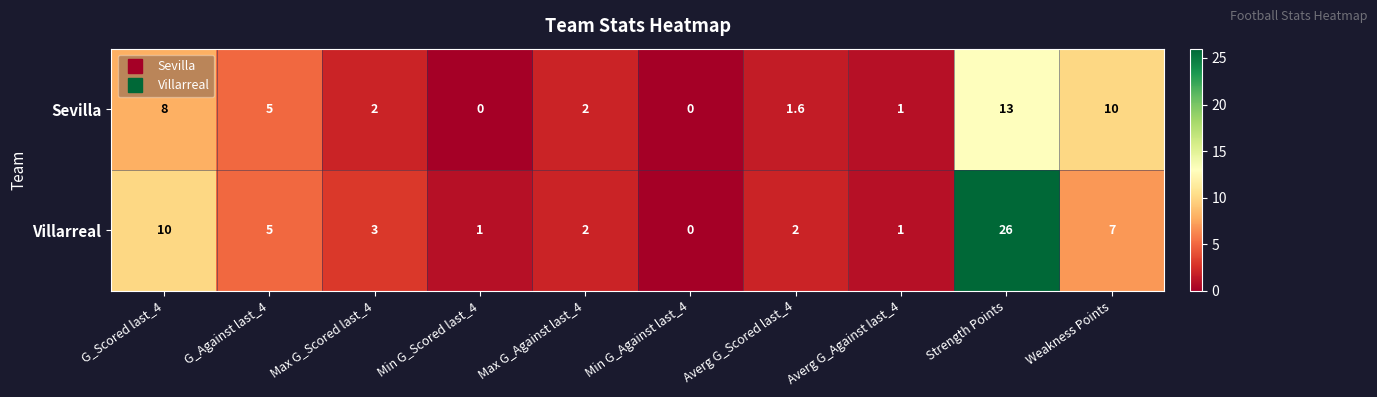

What is the total value across all series at Averg G_Against last_4?

2.0